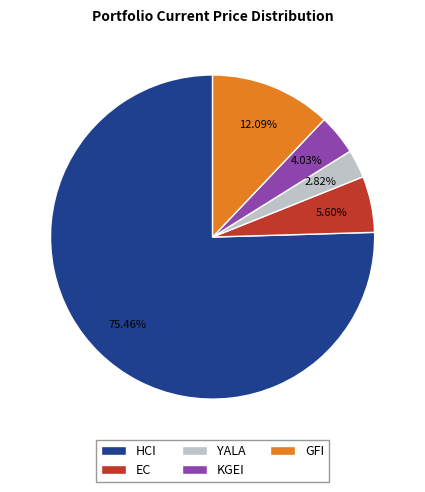

To the nearest percent, what portion does GFI represent?

12%